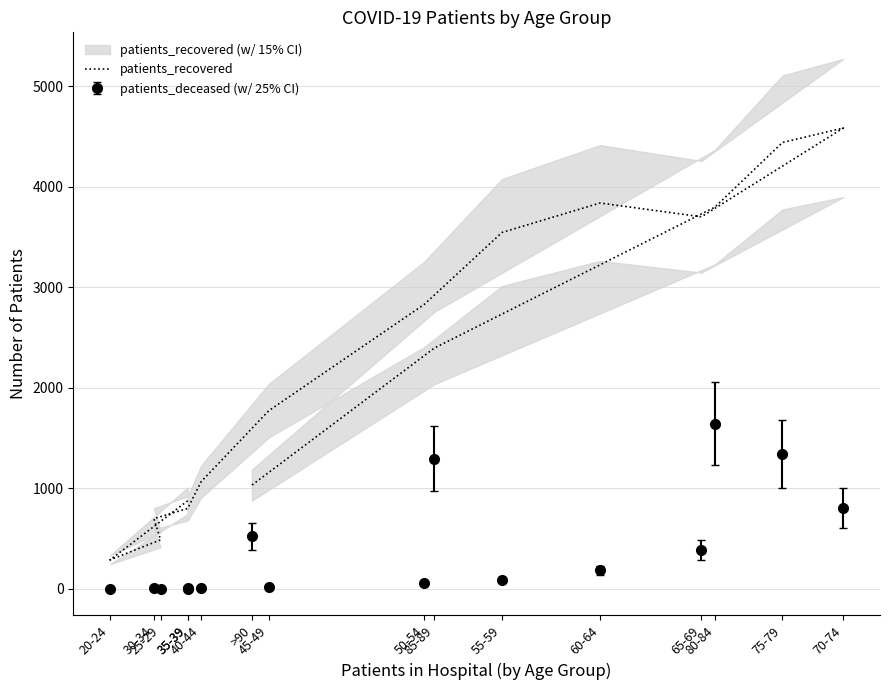

What is the change in value from 40-44 to 50-54?

+1762